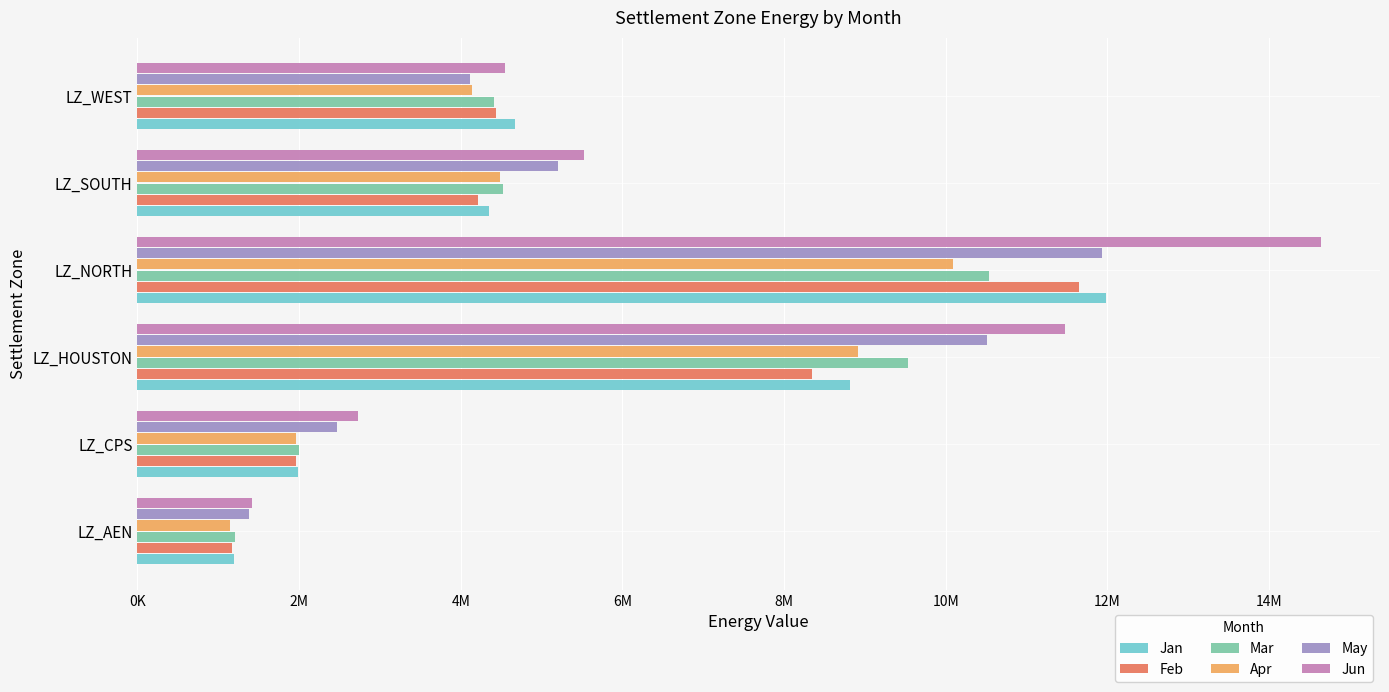

What are all the series names shown in the legend?

Jan, Feb, Mar, Apr, May, Jun